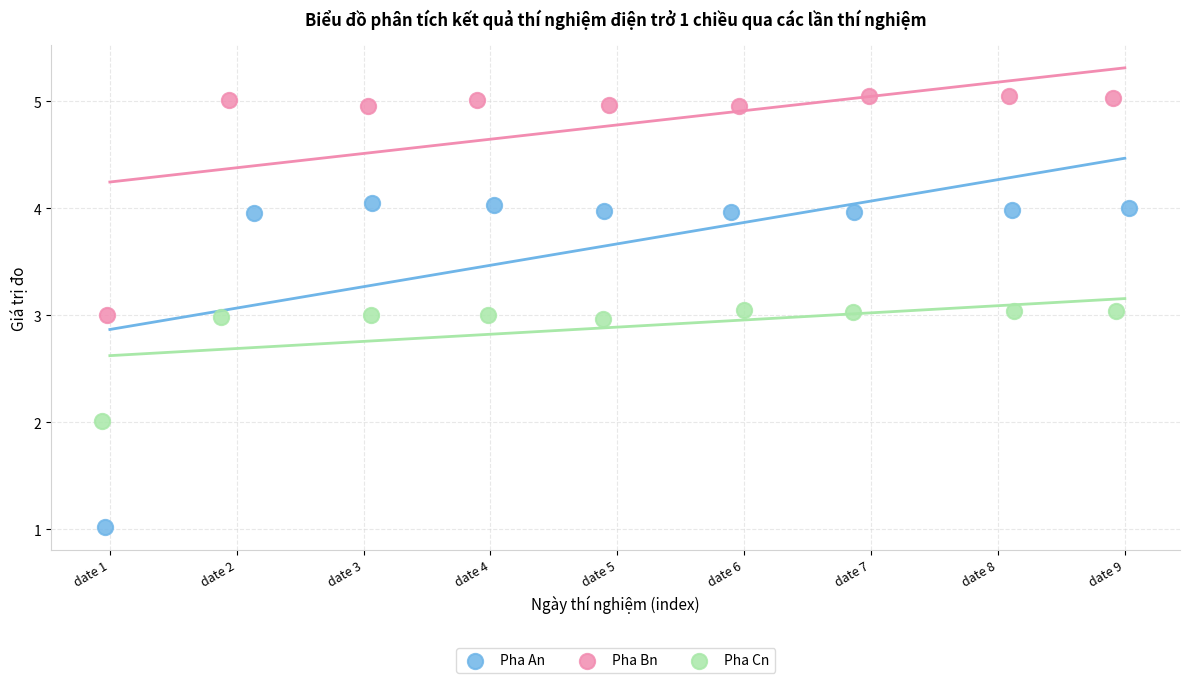

Which series has the largest Y range (max minus min)?

Pha An